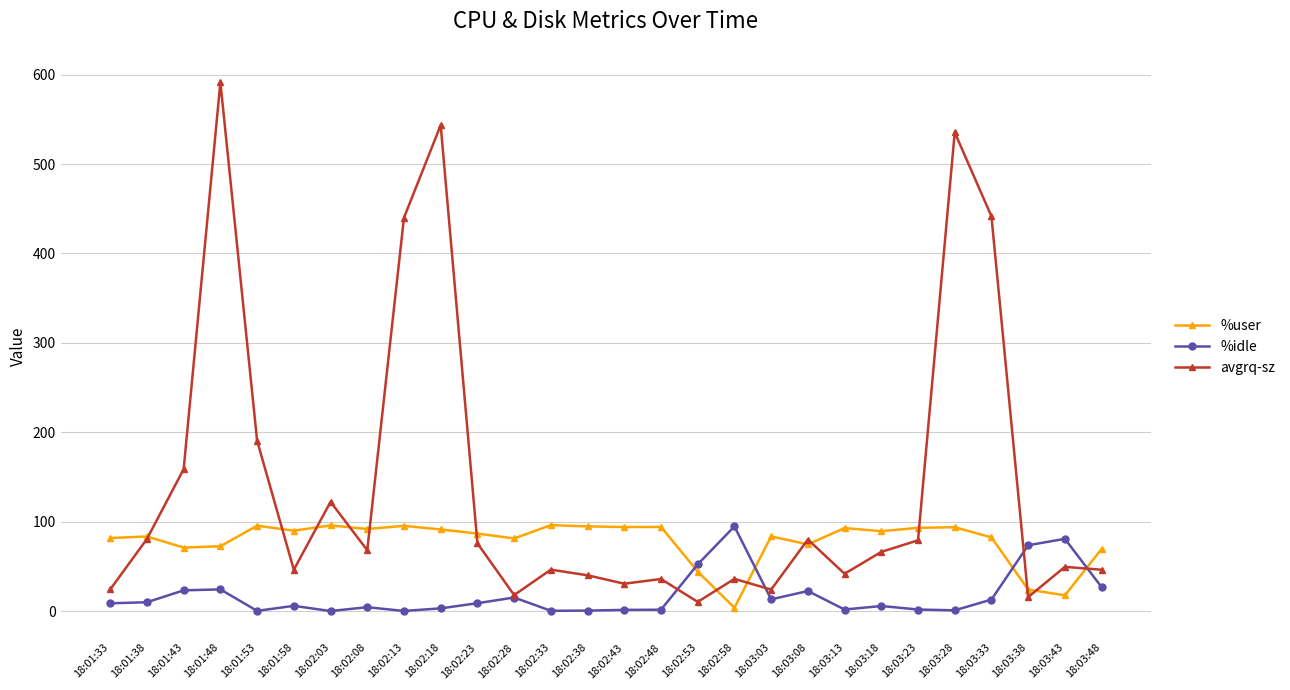

Where is the first local minimum for avgrq-sz?

18:01:58